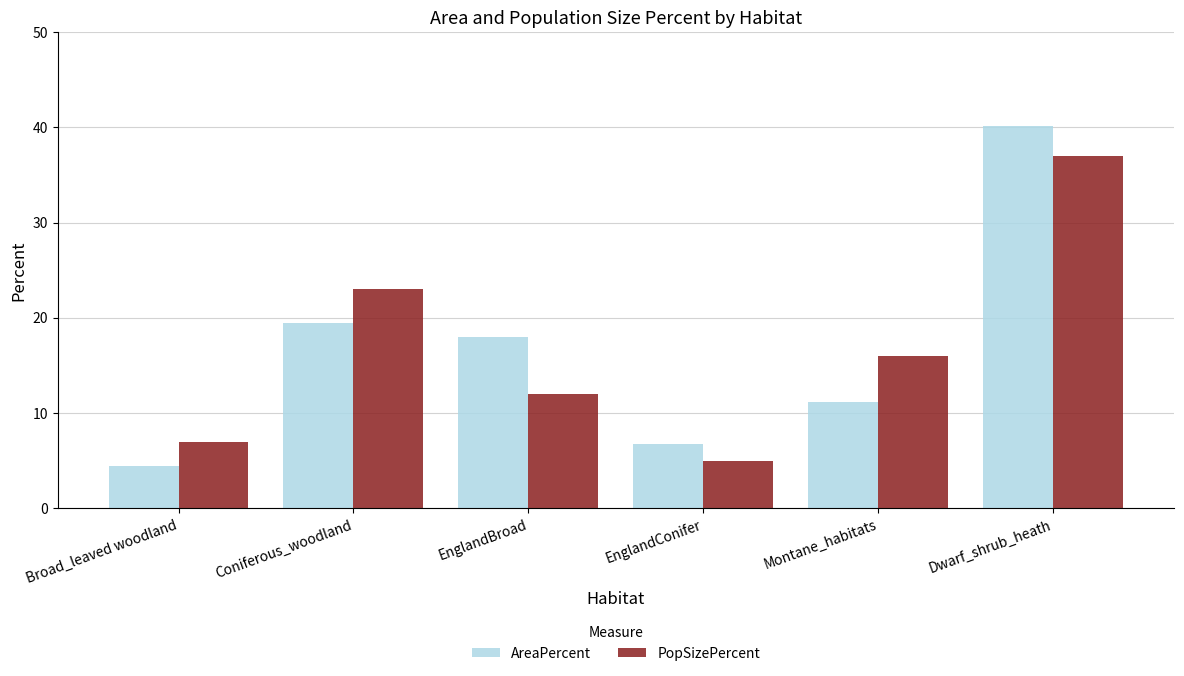

Read the PopSizePercent value at Broad_leaved woodland.

7.0